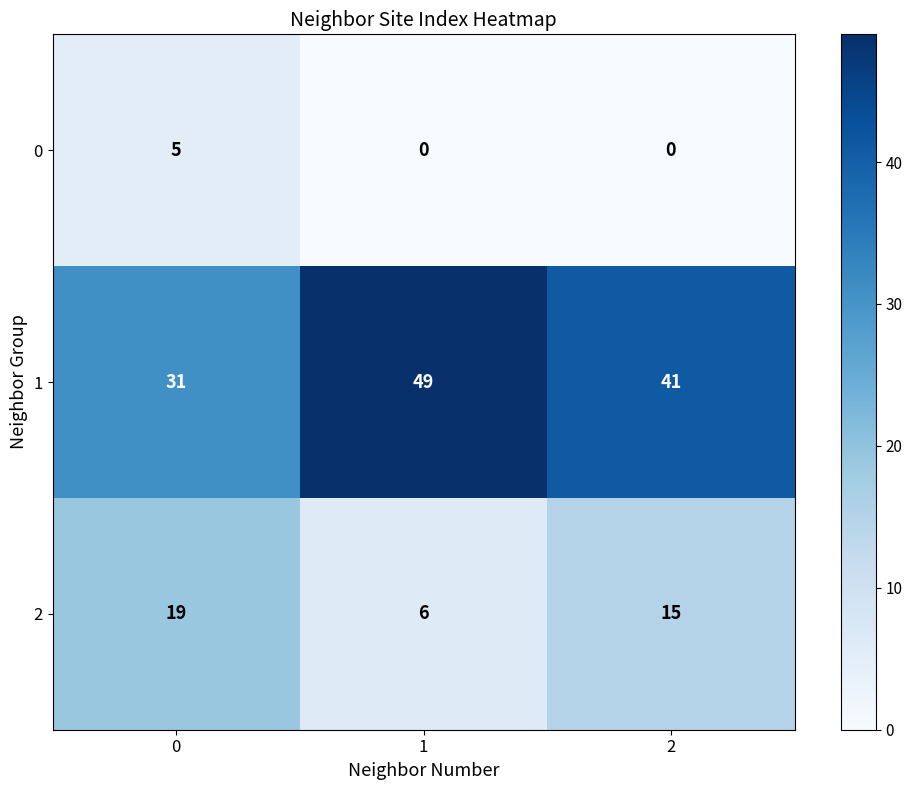

What is the difference between the maximum and minimum values in the 0 series?

5